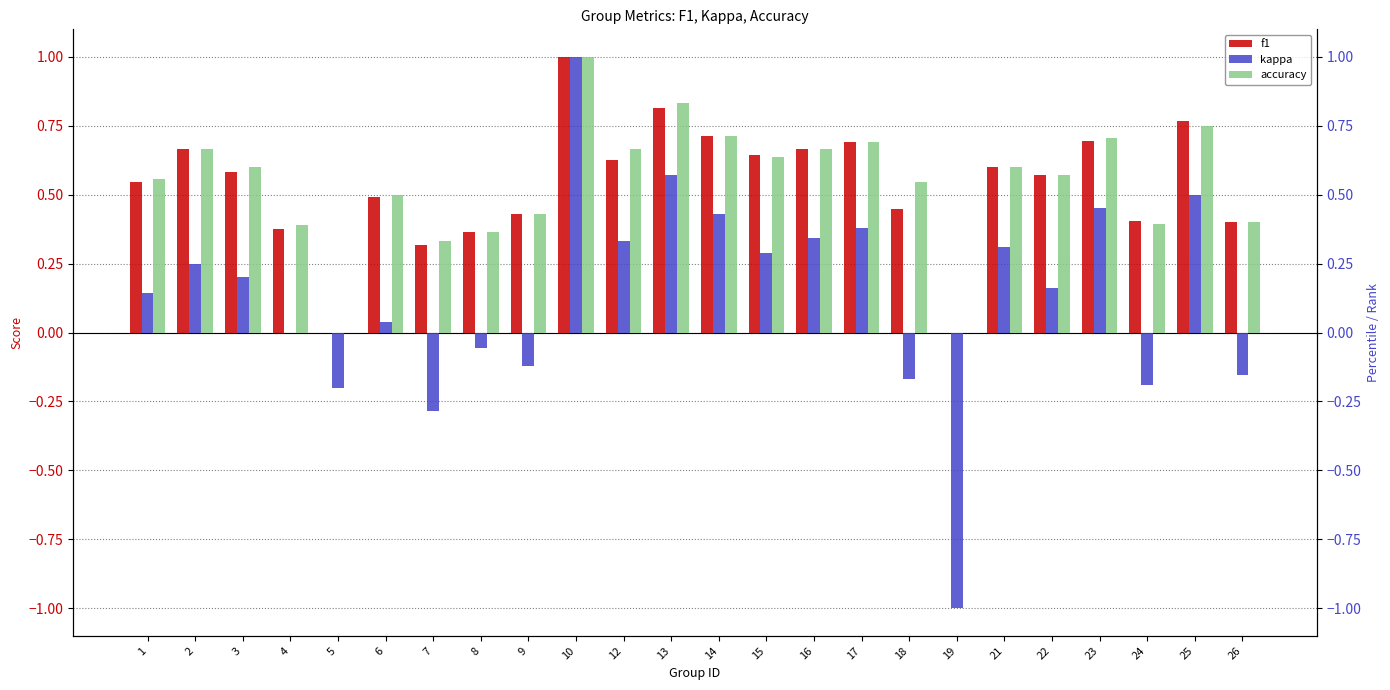

What is the value of the f1 bar at the 12th from the left?

0.8